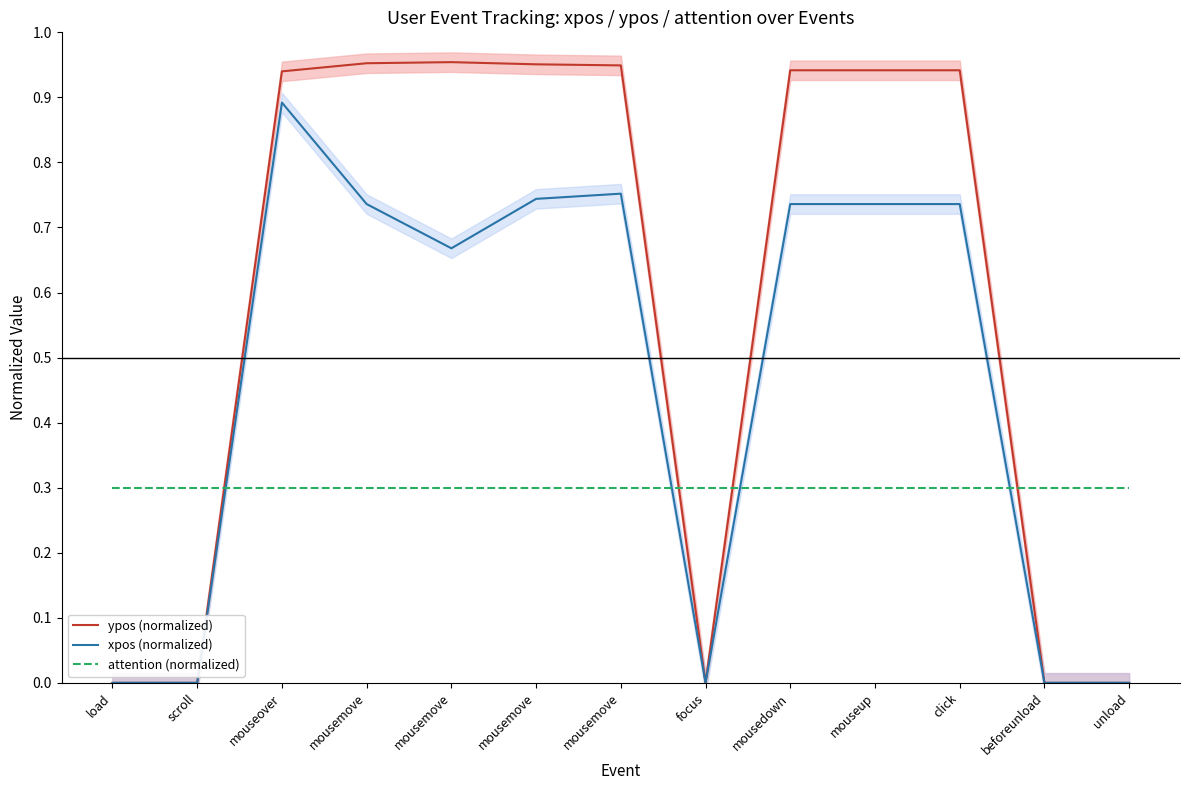

Reading right to left, list all the values displayed in this chart.

ypos (normalized): unload=0.0	beforeunload=0.0	click=0.9	mouseup=0.9	mousedown=0.9	focus=0.0	mousemove=0.9	mousemove=1.0	mousemove=1.0	mousemove=1.0	mouseover=0.9	scroll=0.0	load=0.0
xpos (normalized): unload=0.0	beforeunload=0.0	click=0.7	mouseup=0.7	mousedown=0.7	focus=0.0	mousemove=0.8	mousemove=0.7	mousemove=0.7	mousemove=0.7	mouseover=0.9	scroll=0.0	load=0.0
attention (normalized): unload=0.3	beforeunload=0.3	click=0.3	mouseup=0.3	mousedown=0.3	focus=0.3	mousemove=0.3	mousemove=0.3	mousemove=0.3	mousemove=0.3	mouseover=0.3	scroll=0.3	load=0.3